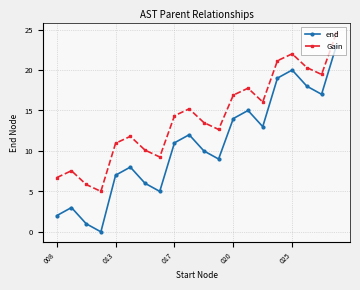

Which series has the largest total across all categories?

Gain